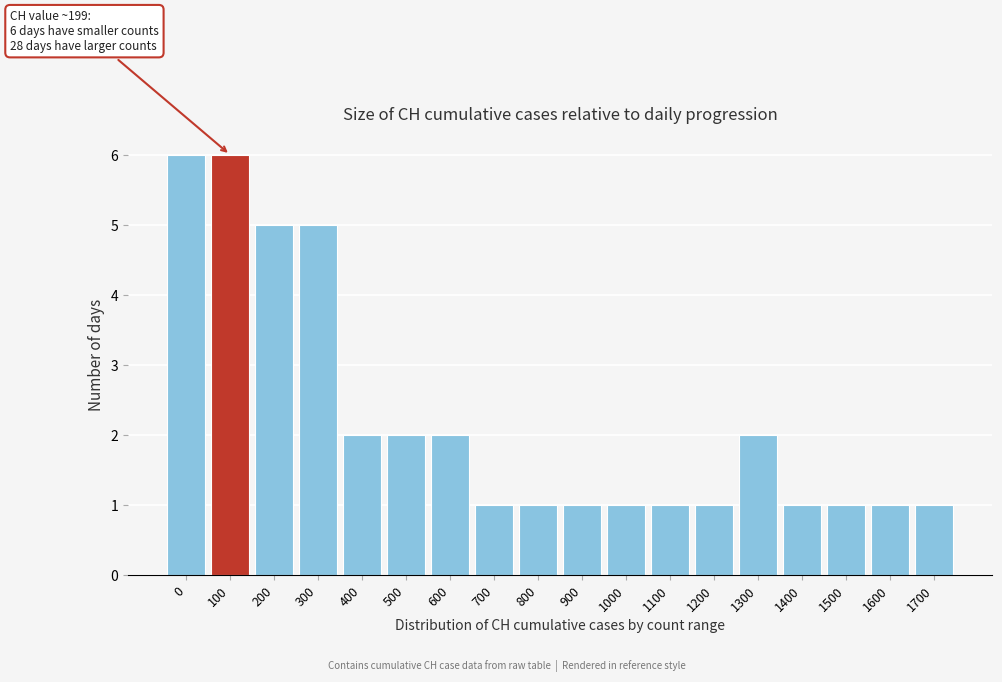

Reading left to right, extract all data points from this chart.

0=6	100=6	200=5	300=5	400=2	500=2	600=2	700=1	800=1	900=1	1000=1	1100=1	1200=1	1300=2	1400=1	1500=1	1600=1	1700=1